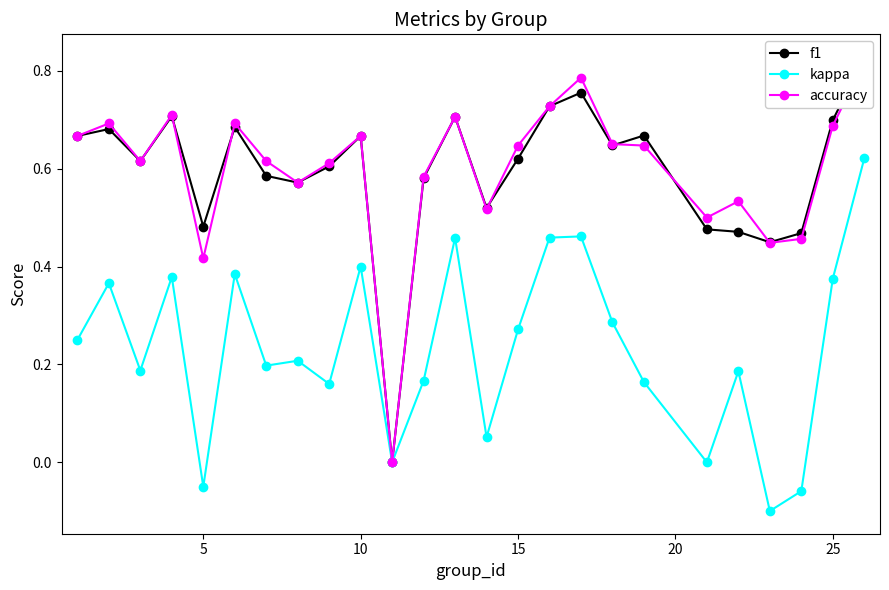

True or false: kappa has a value of 0.4 at 10.

True